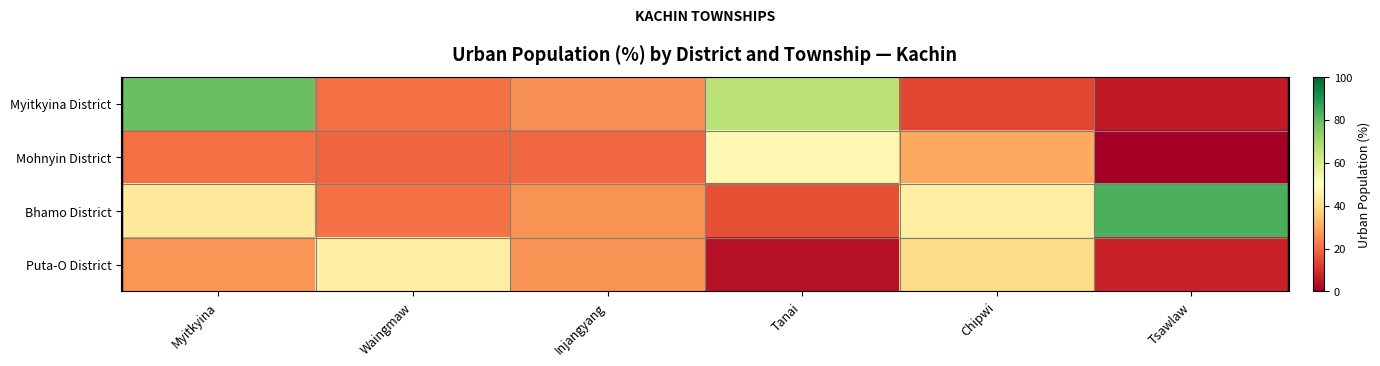

Between Waingmaw and Tsawlaw, which series saw the biggest shift?

Bhamo District